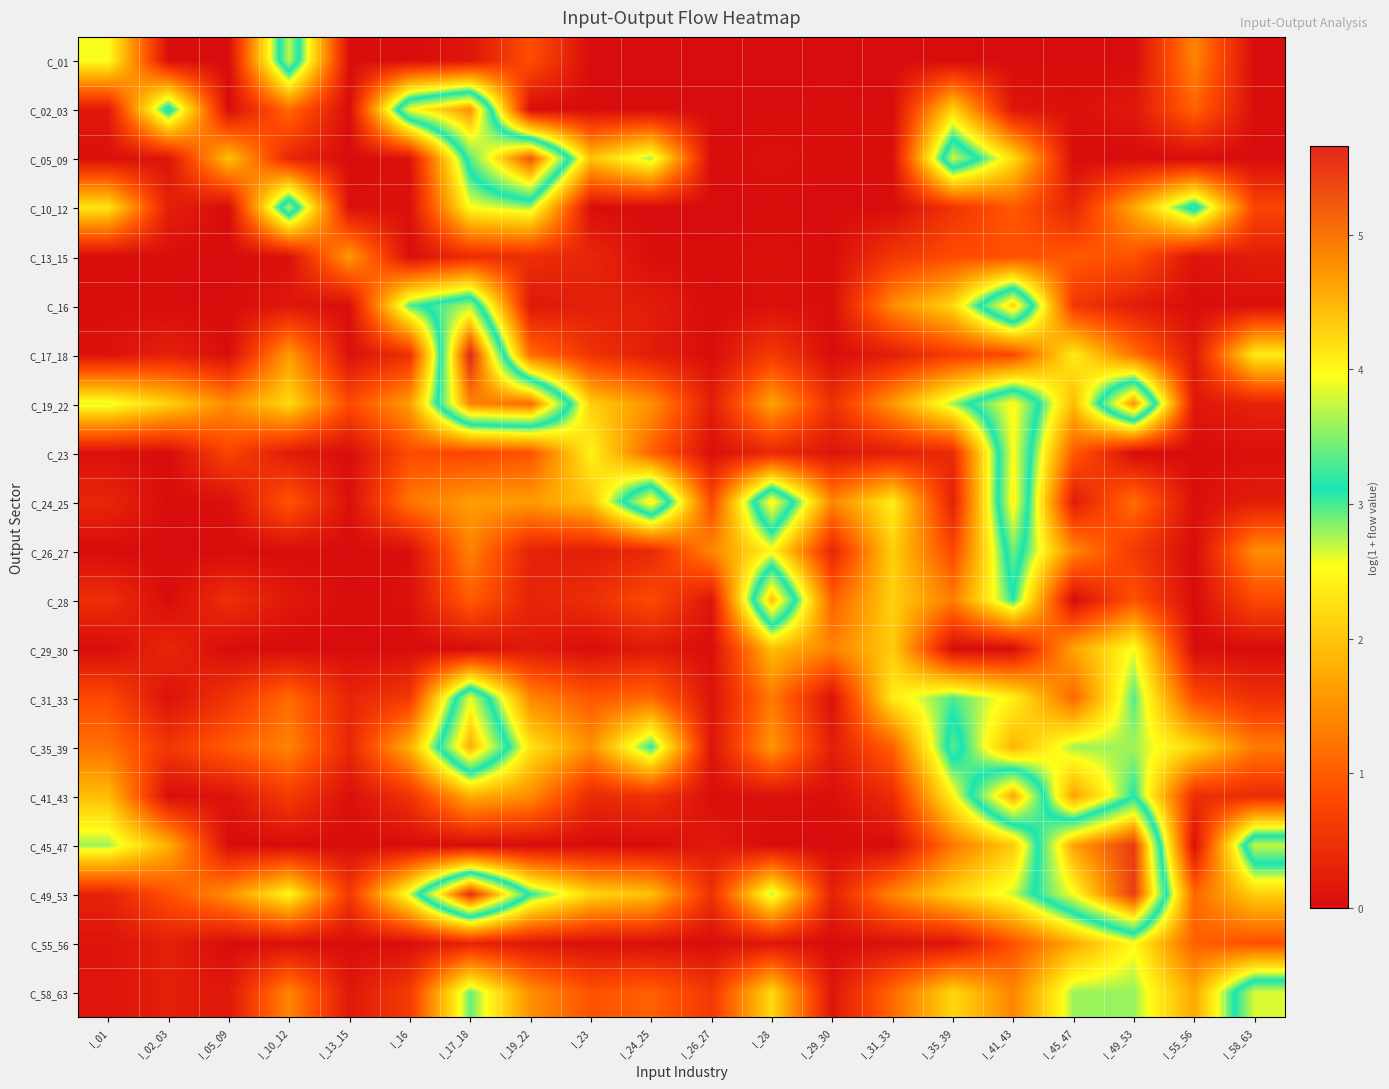

Reading left to right, what are all the values shown in this chart?

C_01: I_01=2.6	I_02_03=0.0	I_05_09=0.0	I_10_12=3.7	I_13_15=0.0	I_16=0.0	I_17_18=0.1	I_19_22=0.9	I_23=0.0	I_24_25=0.0	I_26_27=0.0	I_28=0.0	I_29_30=0.0	I_31_33=0.0	I_35_39=0.0	I_41_43=0.0	I_45_47=0.0	I_49_53=0.0	I_55_56=1.4	I_58_63=0.0
C_02_03: I_01=0.2	I_02_03=3.3	I_05_09=0.0	I_10_12=1.1	I_13_15=0.0	I_16=3.9	I_17_18=4.8	I_19_22=0.0	I_23=0.0	I_24_25=0.0	I_26_27=0.0	I_28=0.0	I_29_30=0.0	I_31_33=0.0	I_35_39=2.1	I_41_43=0.1	I_45_47=0.1	I_49_53=0.2	I_55_56=1.1	I_58_63=0.0
C_05_09: I_01=0.0	I_02_03=0.1	I_05_09=2.0	I_10_12=0.4	I_13_15=0.0	I_16=0.1	I_17_18=3.3	I_19_22=5.3	I_23=2.0	I_24_25=2.8	I_26_27=0.0	I_28=0.1	I_29_30=0.0	I_31_33=0.0	I_35_39=3.8	I_41_43=2.2	I_45_47=0.0	I_49_53=0.0	I_55_56=0.0	I_58_63=0.0
C_10_12: I_01=2.3	I_02_03=0.3	I_05_09=0.0	I_10_12=3.7	I_13_15=0.1	I_16=0.1	I_17_18=2.5	I_19_22=2.8	I_23=0.0	I_24_25=0.0	I_26_27=0.0	I_28=0.0	I_29_30=0.0	I_31_33=0.0	I_35_39=0.5	I_41_43=1.0	I_45_47=0.3	I_49_53=1.7	I_55_56=3.3	I_58_63=0.7
C_13_15: I_01=0.0	I_02_03=0.0	I_05_09=0.0	I_10_12=0.1	I_13_15=1.6	I_16=0.0	I_17_18=0.4	I_19_22=0.4	I_23=0.4	I_24_25=0.0	I_26_27=0.0	I_28=0.1	I_29_30=0.0	I_31_33=0.6	I_35_39=0.8	I_41_43=0.9	I_45_47=1.0	I_49_53=0.9	I_55_56=0.1	I_58_63=0.2
C_16: I_01=0.0	I_02_03=0.0	I_05_09=0.0	I_10_12=0.2	I_13_15=0.0	I_16=3.0	I_17_18=3.7	I_19_22=0.2	I_23=0.3	I_24_25=0.2	I_26_27=0.0	I_28=0.1	I_29_30=0.0	I_31_33=1.4	I_35_39=2.2	I_41_43=4.3	I_45_47=0.6	I_49_53=0.2	I_55_56=0.0	I_58_63=0.1
C_17_18: I_01=0.1	I_02_03=0.3	I_05_09=0.0	I_10_12=1.6	I_13_15=0.1	I_16=0.5	I_17_18=5.7	I_19_22=1.2	I_23=0.5	I_24_25=0.2	I_26_27=0.0	I_28=0.6	I_29_30=0.0	I_31_33=0.2	I_35_39=0.6	I_41_43=0.8	I_45_47=2.4	I_49_53=1.2	I_55_56=0.2	I_58_63=2.4
C_19_22: I_01=2.6	I_02_03=2.1	I_05_09=1.4	I_10_12=2.2	I_13_15=0.8	I_16=1.6	I_17_18=4.9	I_19_22=5.1	I_23=2.1	I_24_25=1.5	I_26_27=0.2	I_28=1.7	I_29_30=0.5	I_31_33=1.6	I_35_39=2.8	I_41_43=4.0	I_45_47=1.9	I_49_53=4.8	I_55_56=0.1	I_58_63=0.3
C_23: I_01=0.1	I_02_03=0.0	I_05_09=0.7	I_10_12=0.2	I_13_15=0.0	I_16=0.8	I_17_18=0.8	I_19_22=0.9	I_23=2.5	I_24_25=1.1	I_26_27=0.0	I_28=0.4	I_29_30=0.1	I_31_33=0.2	I_35_39=0.4	I_41_43=4.0	I_45_47=1.0	I_49_53=0.0	I_55_56=0.0	I_58_63=0.0
C_24_25: I_01=0.3	I_02_03=0.0	I_05_09=0.1	I_10_12=0.9	I_13_15=0.0	I_16=1.2	I_17_18=1.6	I_19_22=1.6	I_23=2.0	I_24_25=4.1	I_26_27=0.8	I_28=4.1	I_29_30=1.4	I_31_33=2.4	I_35_39=0.3	I_41_43=4.1	I_45_47=0.2	I_49_53=1.2	I_55_56=0.0	I_58_63=0.2
C_26_27: I_01=0.0	I_02_03=0.0	I_05_09=0.0	I_10_12=0.0	I_13_15=0.0	I_16=0.0	I_17_18=1.4	I_19_22=0.3	I_23=0.2	I_24_25=0.4	I_26_27=1.4	I_28=2.5	I_29_30=0.3	I_31_33=2.1	I_35_39=0.8	I_41_43=3.4	I_45_47=1.4	I_49_53=0.6	I_55_56=0.0	I_58_63=1.5
C_28: I_01=0.5	I_02_03=0.0	I_05_09=0.5	I_10_12=0.2	I_13_15=0.0	I_16=0.1	I_17_18=1.0	I_19_22=0.3	I_23=0.4	I_24_25=0.8	I_26_27=0.1	I_28=4.5	I_29_30=1.0	I_31_33=2.1	I_35_39=1.3	I_41_43=3.1	I_45_47=0.0	I_49_53=0.9	I_55_56=0.0	I_58_63=0.8
C_29_30: I_01=0.0	I_02_03=0.4	I_05_09=0.0	I_10_12=0.0	I_13_15=0.0	I_16=0.0	I_17_18=0.0	I_19_22=0.2	I_23=0.0	I_24_25=0.2	I_26_27=0.0	I_28=1.9	I_29_30=1.4	I_31_33=2.1	I_35_39=0.0	I_41_43=0.0	I_45_47=1.7	I_49_53=2.6	I_55_56=0.0	I_58_63=0.0
C_31_33: I_01=0.8	I_02_03=0.1	I_05_09=0.5	I_10_12=1.1	I_13_15=0.3	I_16=0.6	I_17_18=3.9	I_19_22=1.4	I_23=0.9	I_24_25=1.1	I_26_27=0.1	I_28=1.3	I_29_30=0.1	I_31_33=2.4	I_35_39=3.0	I_41_43=2.4	I_45_47=1.1	I_49_53=3.0	I_55_56=0.8	I_58_63=0.5
C_35_39: I_01=1.2	I_02_03=0.6	I_05_09=1.0	I_10_12=1.4	I_13_15=0.4	I_16=1.8	I_17_18=4.6	I_19_22=2.3	I_23=1.5	I_24_25=3.1	I_26_27=0.1	I_28=1.6	I_29_30=0.2	I_31_33=1.0	I_35_39=3.3	I_41_43=1.8	I_45_47=2.8	I_49_53=2.8	I_55_56=2.2	I_58_63=1.3
C_41_43: I_01=1.9	I_02_03=0.0	I_05_09=0.1	I_10_12=0.6	I_13_15=0.0	I_16=0.5	I_17_18=1.8	I_19_22=1.5	I_23=0.4	I_24_25=0.5	I_26_27=0.0	I_28=0.1	I_29_30=0.0	I_31_33=0.4	I_35_39=2.5	I_41_43=4.6	I_45_47=1.7	I_49_53=3.1	I_55_56=0.5	I_58_63=0.4
C_45_47: I_01=2.8	I_02_03=1.8	I_05_09=0.0	I_10_12=0.0	I_13_15=0.0	I_16=0.0	I_17_18=0.0	I_19_22=0.0	I_23=0.0	I_24_25=0.0	I_26_27=0.2	I_28=0.0	I_29_30=0.0	I_31_33=0.0	I_35_39=1.3	I_41_43=2.1	I_45_47=4.6	I_49_53=5.5	I_55_56=0.0	I_58_63=3.7
C_49_53: I_01=0.3	I_02_03=0.9	I_05_09=1.5	I_10_12=2.5	I_13_15=0.6	I_16=2.7	I_17_18=5.6	I_19_22=3.1	I_23=2.2	I_24_25=2.0	I_26_27=0.5	I_28=2.7	I_29_30=0.3	I_31_33=1.4	I_35_39=2.1	I_41_43=2.7	I_45_47=4.0	I_49_53=5.5	I_55_56=1.1	I_58_63=2.1
C_55_56: I_01=0.1	I_02_03=0.3	I_05_09=0.0	I_10_12=0.0	I_13_15=0.0	I_16=0.0	I_17_18=0.3	I_19_22=0.1	I_23=0.0	I_24_25=0.0	I_26_27=0.0	I_28=0.1	I_29_30=0.0	I_31_33=0.1	I_35_39=0.1	I_41_43=0.9	I_45_47=1.7	I_49_53=2.5	I_55_56=1.0	I_58_63=0.9
C_58_63: I_01=0.1	I_02_03=0.2	I_05_09=0.2	I_10_12=1.4	I_13_15=0.2	I_16=0.6	I_17_18=2.9	I_19_22=1.5	I_23=0.9	I_24_25=1.0	I_26_27=0.6	I_28=2.2	I_29_30=0.1	I_31_33=1.1	I_35_39=2.2	I_41_43=1.4	I_45_47=2.8	I_49_53=2.8	I_55_56=1.7	I_58_63=3.8